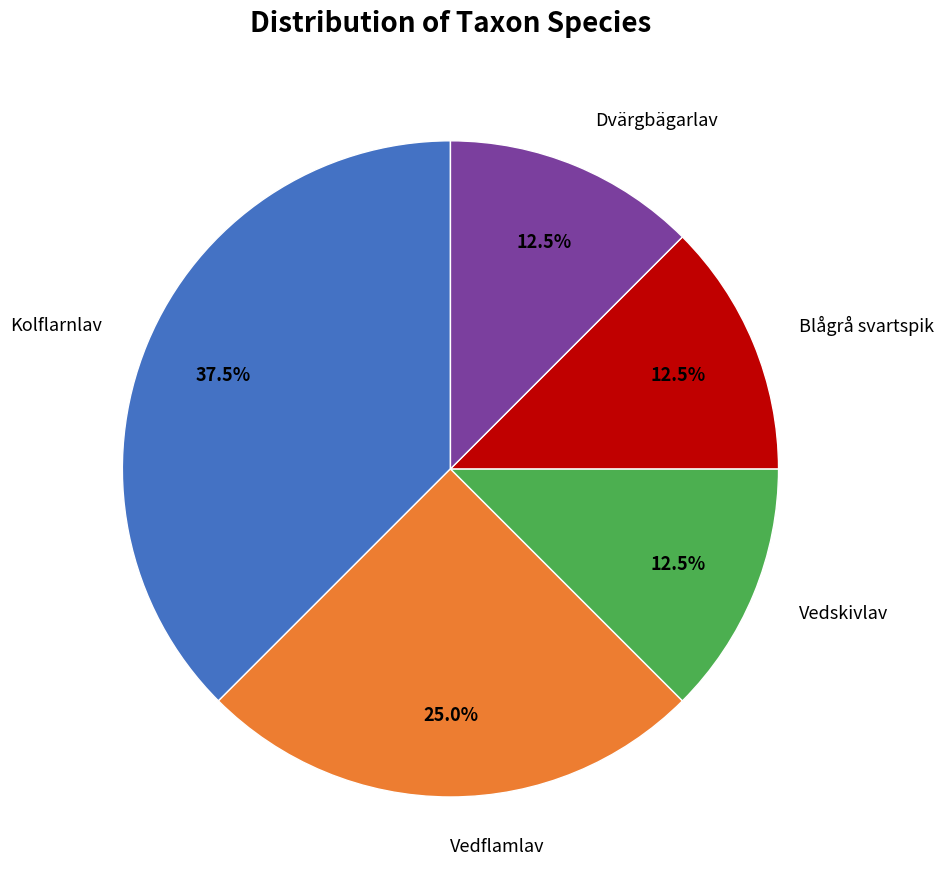

Which slice is the largest?

Kolflarnlav